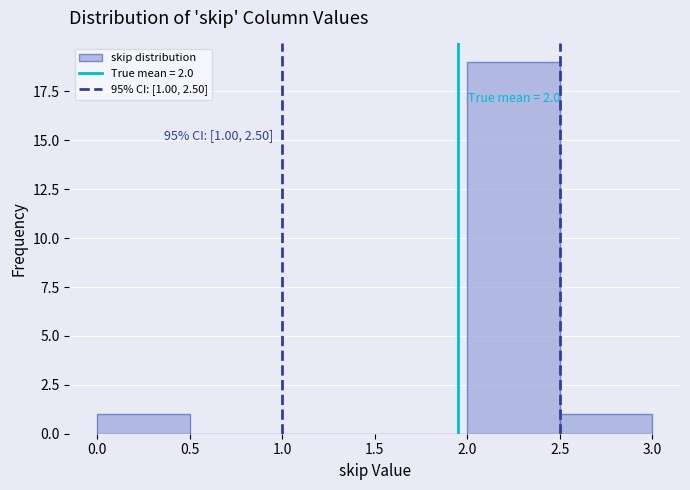

Over which range of the x-axis is the bar tallest?

2.0 to 2.5